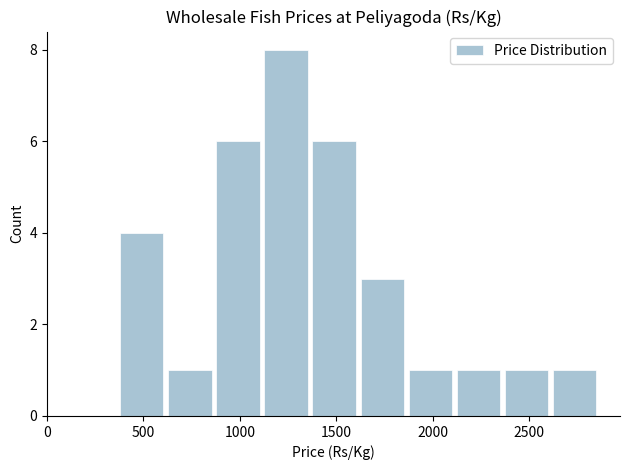

Reading left to right, transcribe this chart: for each bar, give the range it covers on the x-axis and its height. Neither the bar edges nor the heights are printed on the chart, so give them approximately, as read against the axes.

350 to 600: 4
600 to 850: 1
850 to 1100: 6
1100 to 1350: 8
1350 to 1600: 6
1600 to 1850: 3
1850 to 2100: 1
2100 to 2350: 1
2350 to 2600: 1
2600 to 2850: 1